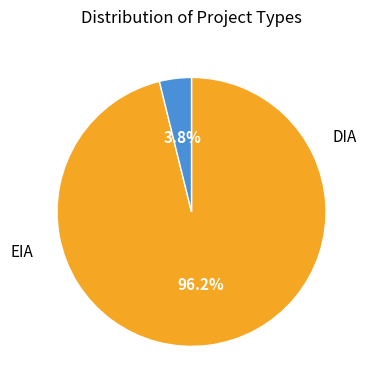

Does any single category account for the majority?

Yes